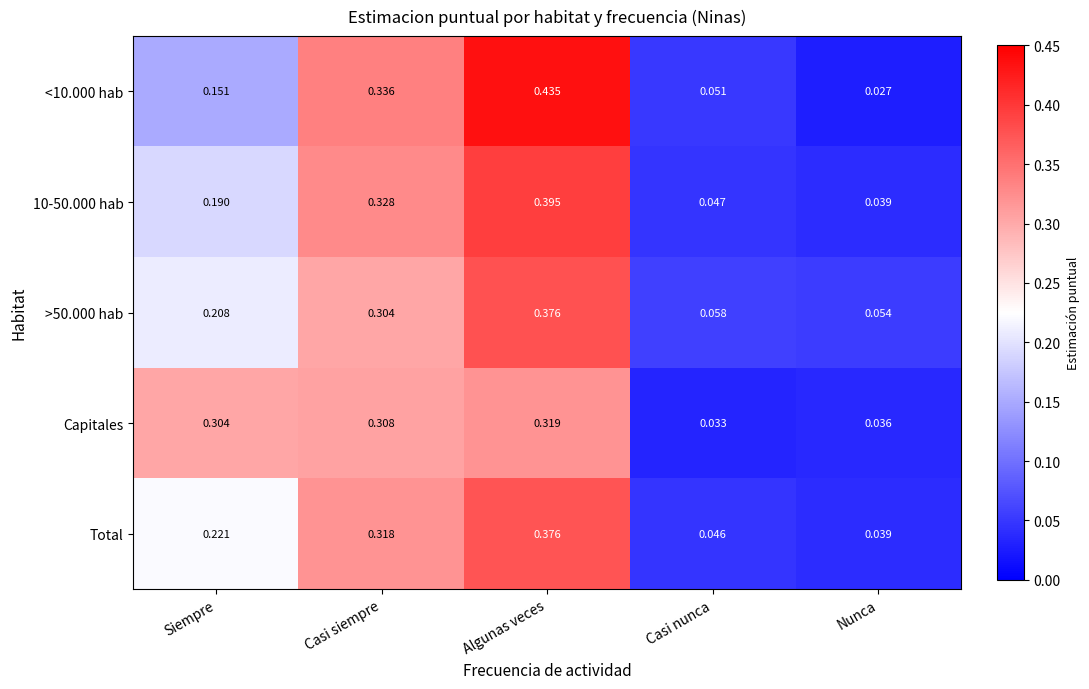

Rank the categories by >50.000 hab value from lowest to highest.

Nunca, Casi nunca, Siempre, Casi siempre, Algunas veces